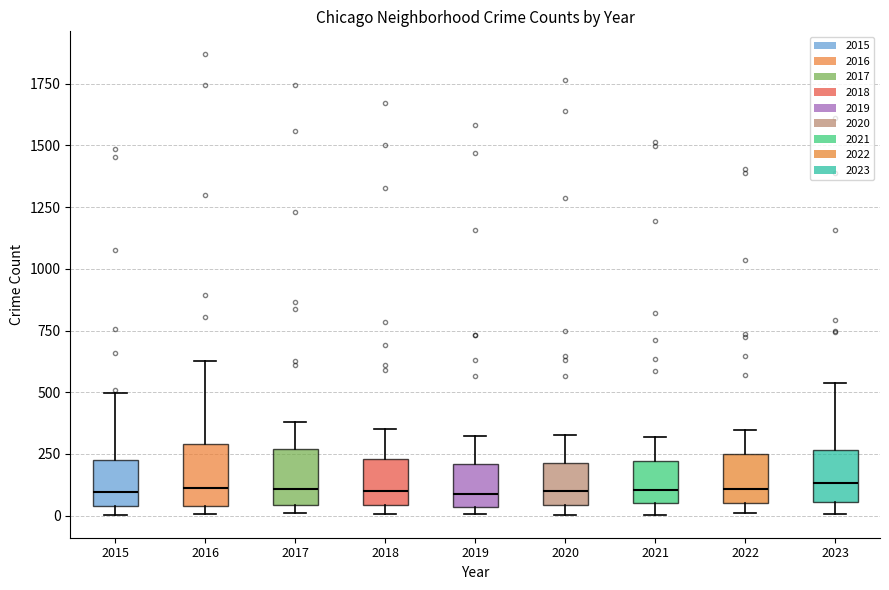

Reading left to right, transcribe this box plot: for each box, give where its median line is, the range the box spans, and where its two whiskers end, as read against the y-axis. The values are not printed on the chart, so give them approximately, as read against the axis.

2015: median 100, box 50 to 250, whiskers 0 to 500
2016: median 100, box 50 to 300, whiskers 0 to 650
2017: median 100, box 50 to 250, whiskers 0 to 400
2018: median 100, box 50 to 250, whiskers 0 to 350
2019: median 100, box 50 to 200, whiskers 0 to 300
2020: median 100, box 50 to 200, whiskers 0 to 350
2021: median 100, box 50 to 200, whiskers 0 to 300
2022: median 100, box 50 to 250, whiskers 0 to 350
2023: median 150, box 50 to 250, whiskers 0 to 550